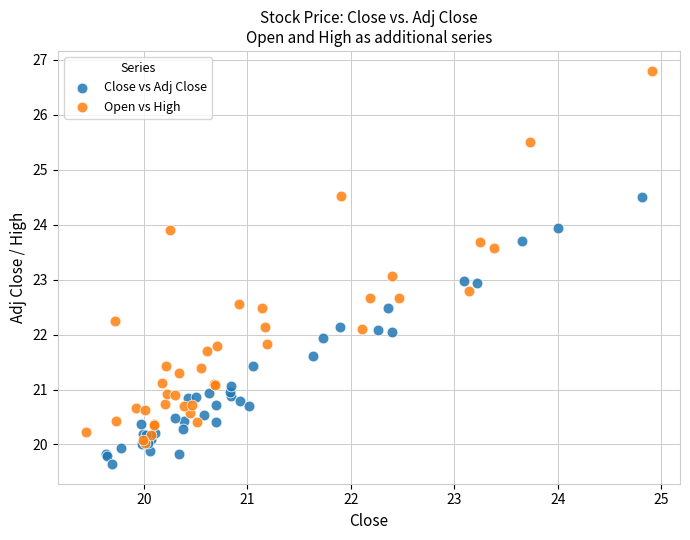

Which series contains the highest Y value?

Open vs High